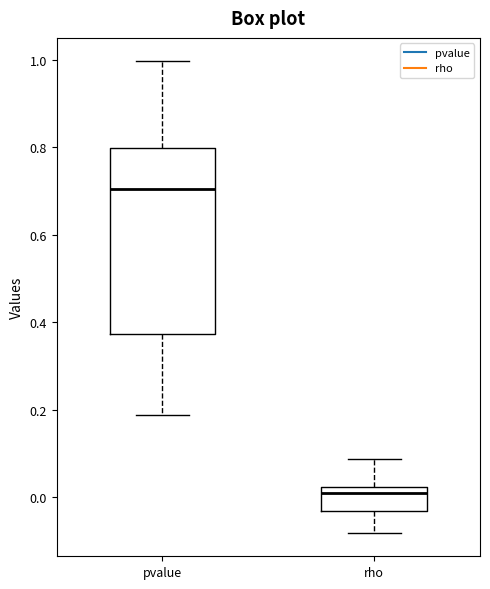

Reading left to right, read every box against the y-axis: the position of its median line, the range the box covers, and the ends of its whiskers. The values are not printed on the chart, so give them approximately, as read against the axis.

pvalue: median 0.70, box 0.38 to 0.80, whiskers 0.18 to 1.00
rho: median 0.02 (just below the box's upper edge), box -0.04 to 0.02, whiskers -0.08 to 0.08